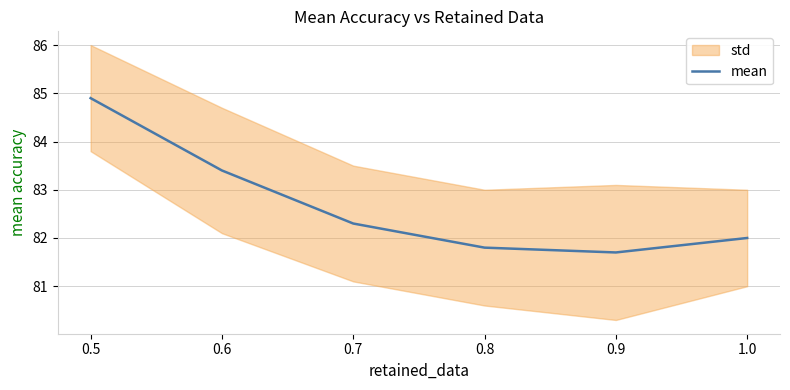

What is the label of the 1st point from the left?

0.5